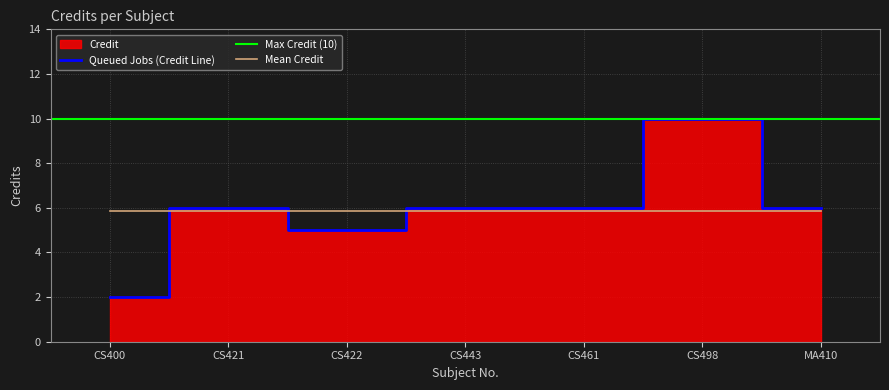

Rank the categories by value from highest to lowest.

CS498, CS421, CS443, CS461, MA410, CS422, CS400